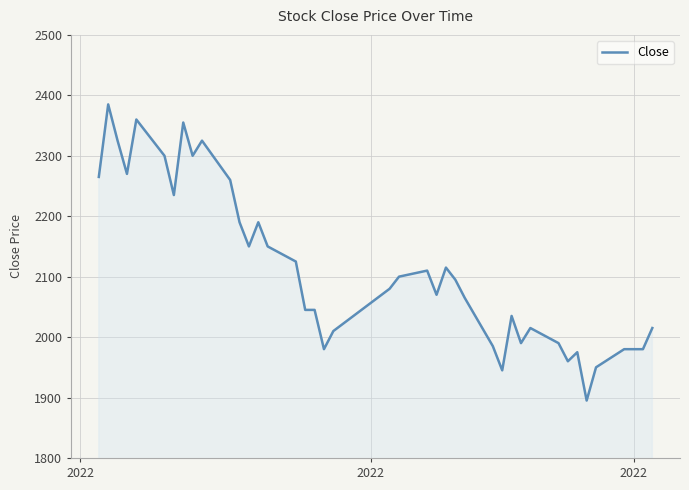

What is the greatest value displayed?

2385